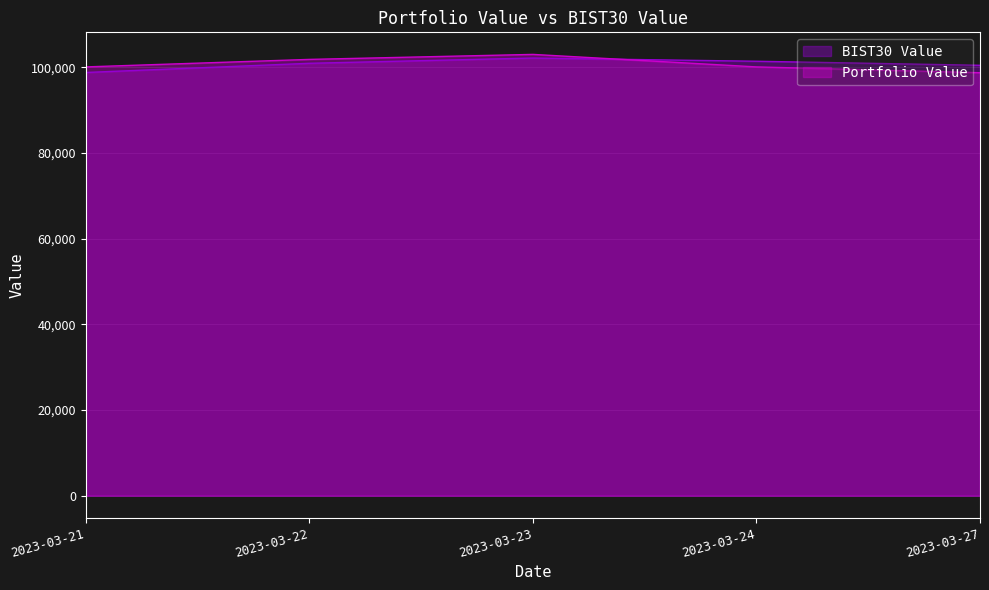

Reading left to right, transcribe all the data shown in this chart.

BIST30 Value: 2023-03-21=98795.0	2023-03-22=100939.5	2023-03-23=102164.7	2023-03-24=101417.5	2023-03-27=100472.5
Portfolio Value: 2023-03-21=100097.3	2023-03-22=101848.3	2023-03-23=103015.6	2023-03-24=100097.3	2023-03-27=98735.4